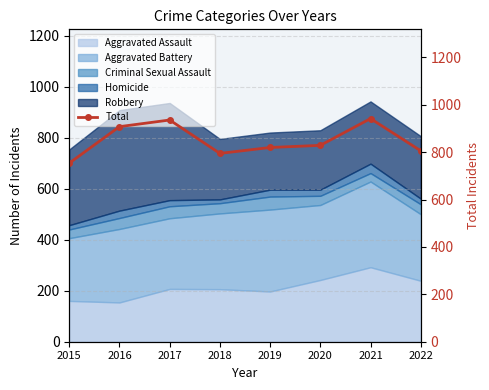

What is the sum of all values?

6790